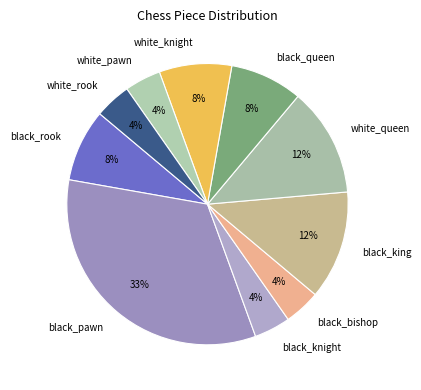

What is the largest slice in the pie chart?

black_pawn